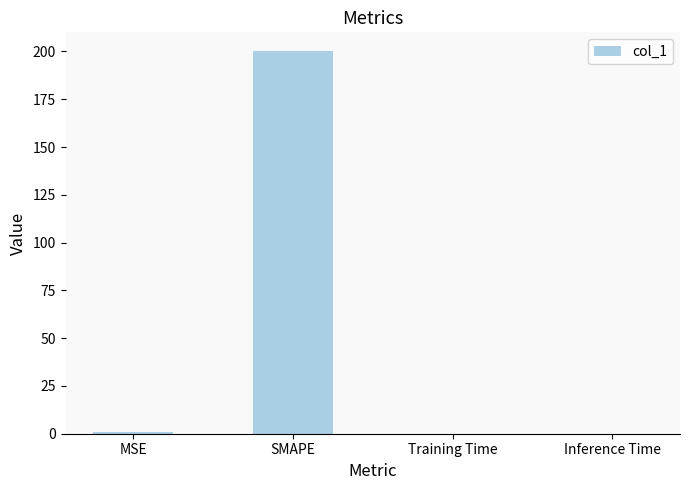

Between SMAPE and Inference Time, which is larger?

SMAPE